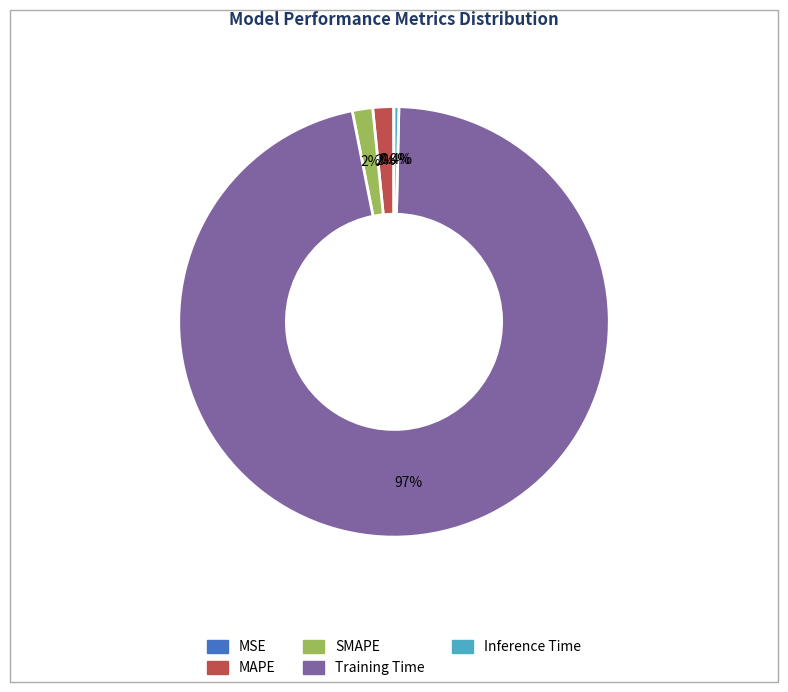

What portion of the pie excludes SMAPE?

98.5%